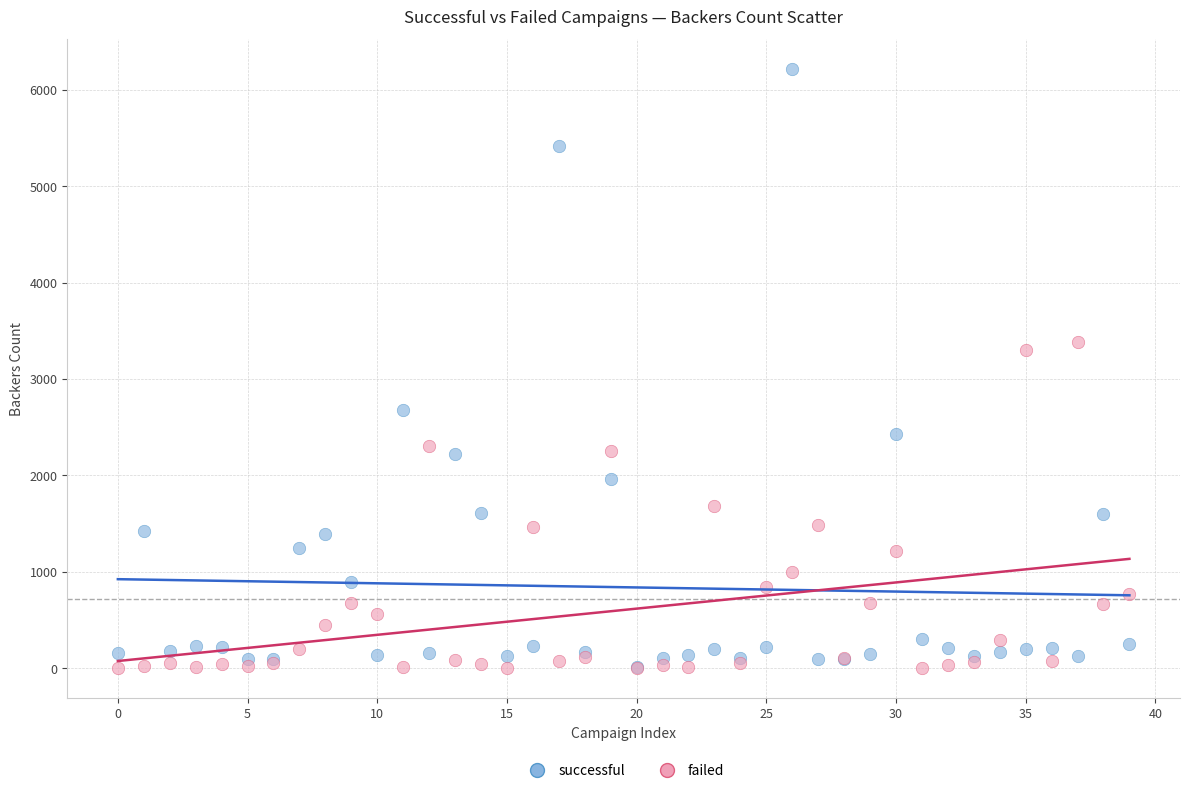

Across all series, what Y value is closest to 3106?

3304